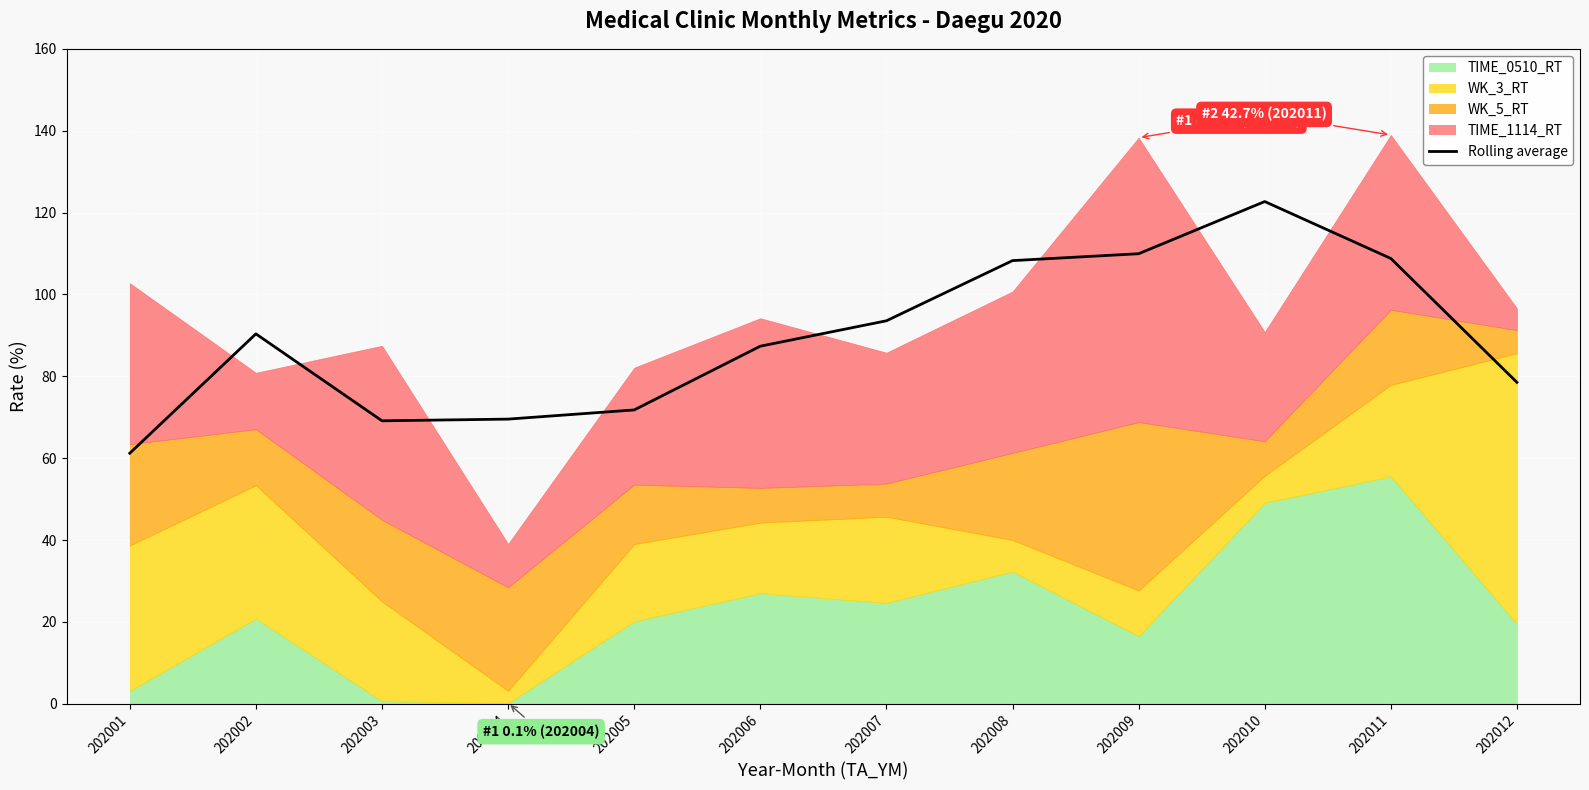

True or false: there are more than 2 points higher than both neighbors.

False